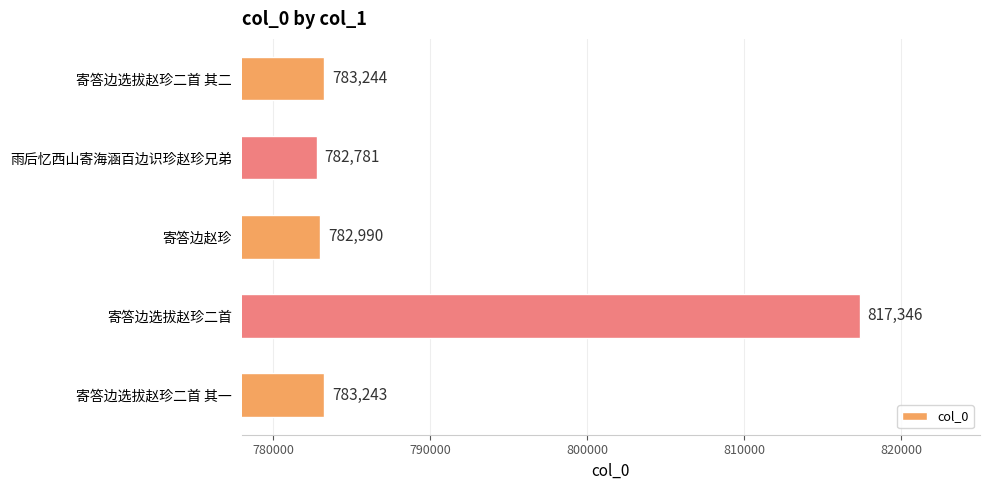

What is the average value?

789921